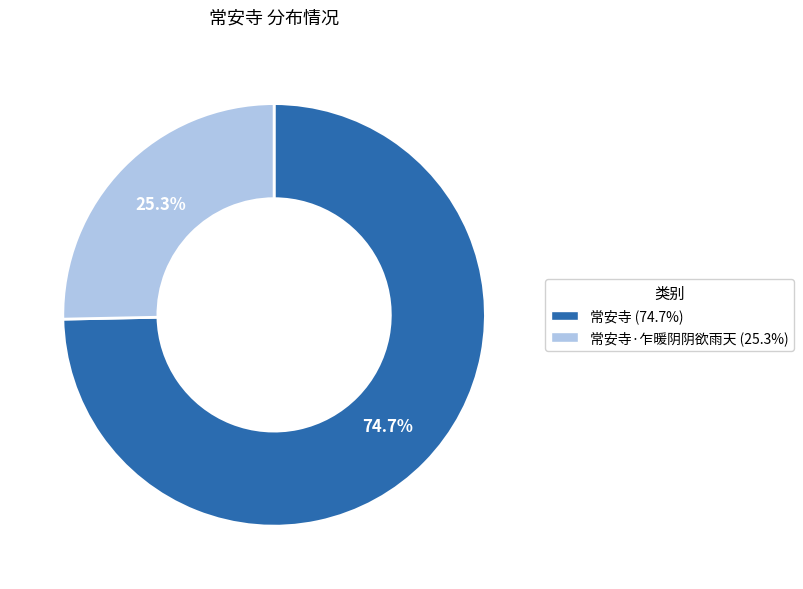

Does any single category account for the majority?

Yes